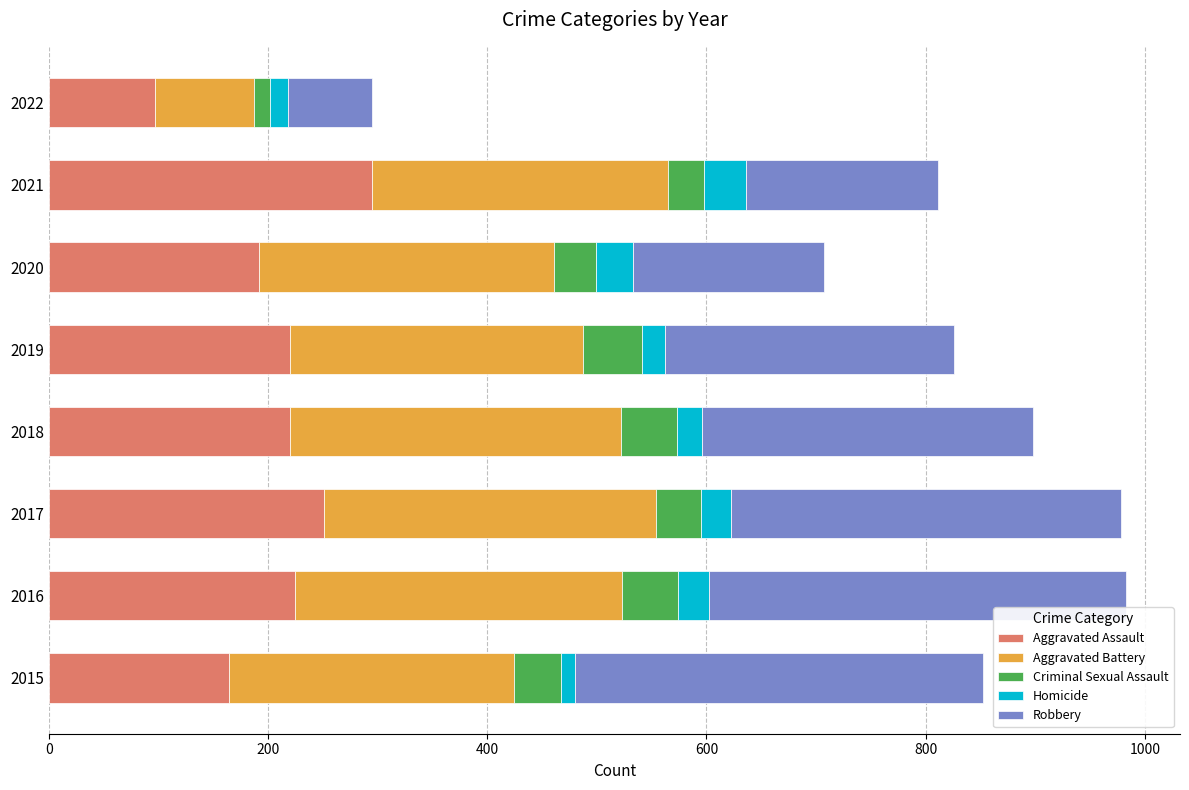

What is the difference between the second highest and minimum values in the Aggravated Assault series?

154